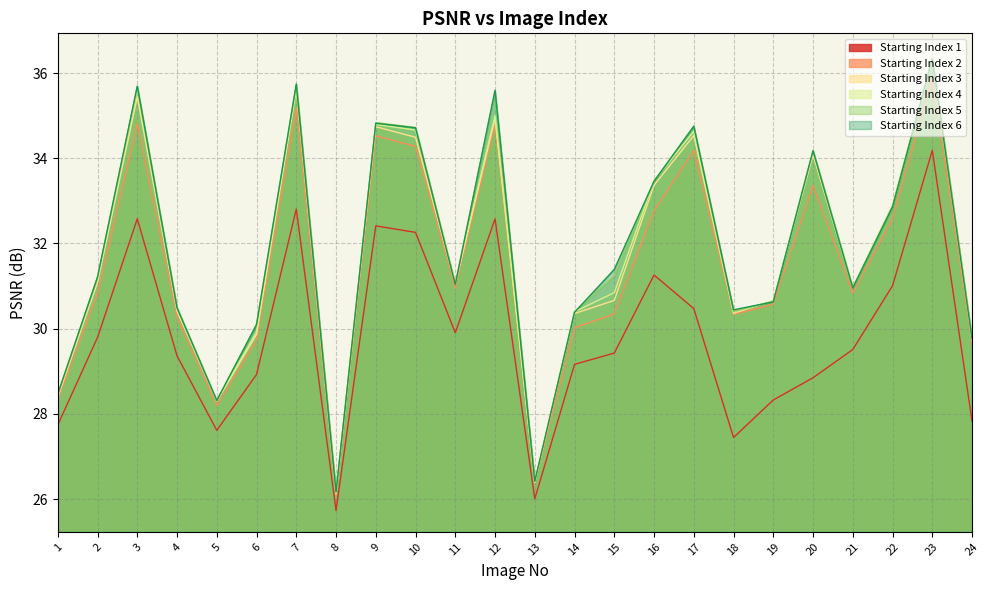

Reading right to left, list all the values displayed in this chart.

1: 27.8	34.2	31.0	29.5	28.8	28.3	27.4	30.5	31.3	29.4	29.2	26.0	32.6	29.9	32.3	32.4	25.7	32.8	28.9	27.6	29.4	32.6	29.8	27.7
2: 29.6	35.9	32.6	30.8	33.4	30.6	30.3	34.2	32.8	30.3	30.0	26.4	34.8	30.9	34.3	34.5	26.1	35.2	29.7	28.2	30.3	34.8	30.8	28.3
3: 29.8	36.3	32.9	31.0	34.1	30.7	30.4	34.5	33.4	30.7	30.4	26.4	34.9	31.0	34.5	34.7	26.1	35.6	29.9	28.3	30.4	35.4	31.1	28.4
4: 29.7	36.4	32.9	31.0	34.2	30.6	30.4	34.6	33.5	30.8	30.4	26.4	35.0	31.1	34.7	34.8	26.1	35.7	29.9	28.3	30.5	35.6	31.2	28.5
5: 29.8	36.4	32.9	31.0	34.2	30.6	30.4	34.8	33.5	31.2	30.4	26.4	35.6	31.0	34.7	34.8	26.2	35.7	30.1	28.3	30.5	35.7	31.2	28.5
6: 29.8	36.3	32.9	31.0	34.2	30.6	30.4	34.7	33.5	31.4	30.4	26.4	35.6	31.0	34.7	34.8	26.2	35.7	30.1	28.3	30.5	35.7	31.2	28.5